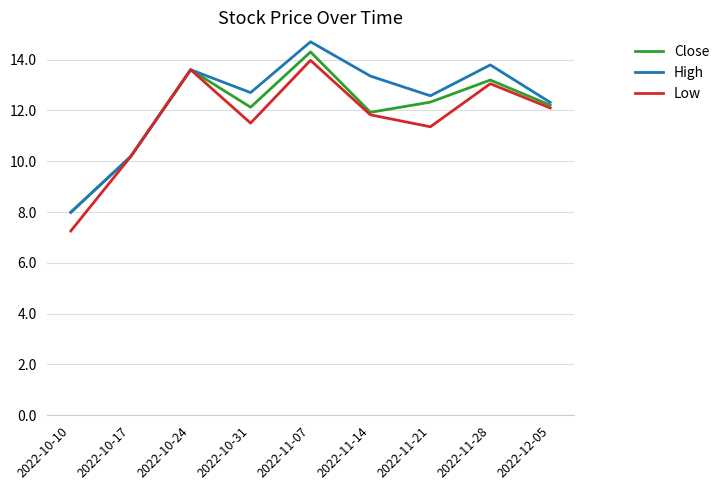

At how many categories does at least one series exceed 9?

8